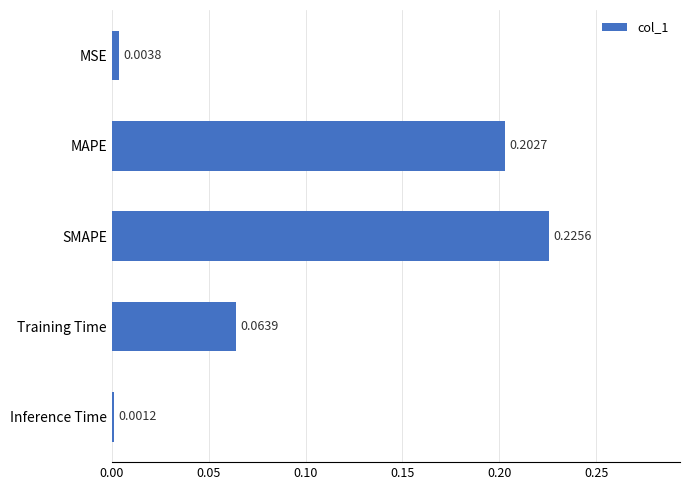

How many series are shown in this chart?

1